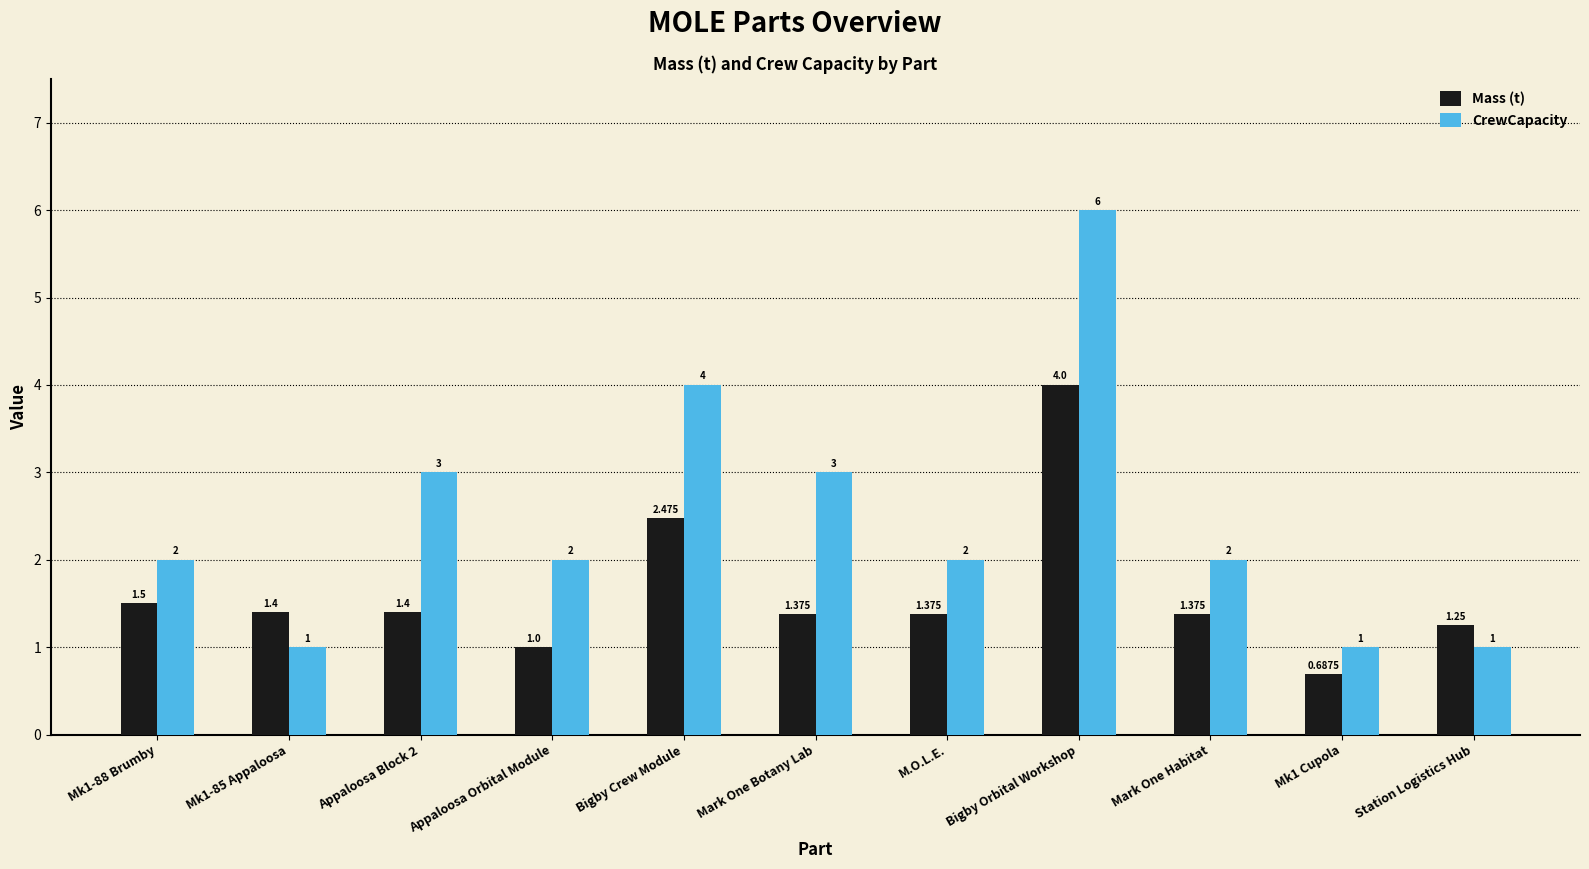

What is the value of the Mass (t) bar at the 4th from the left?

1.0